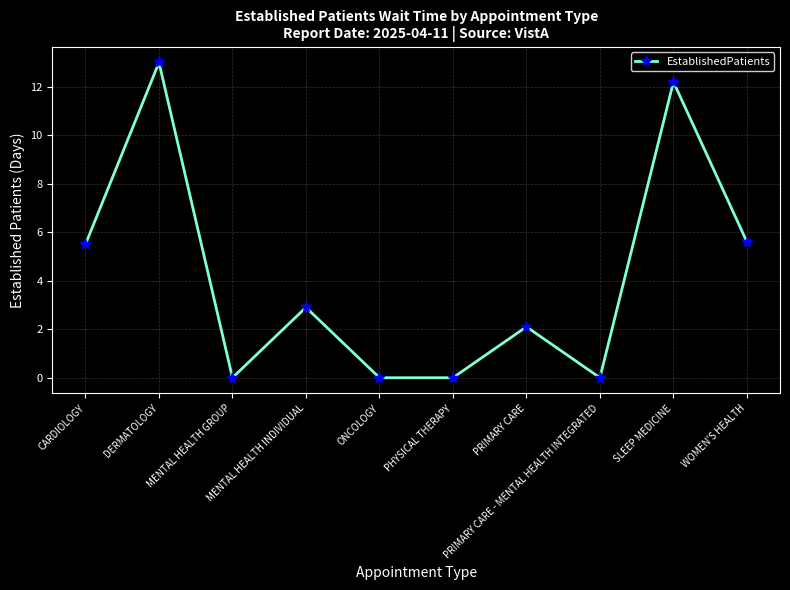

Between MENTAL HEALTH INDIVIDUAL and DERMATOLOGY, which is larger?

DERMATOLOGY